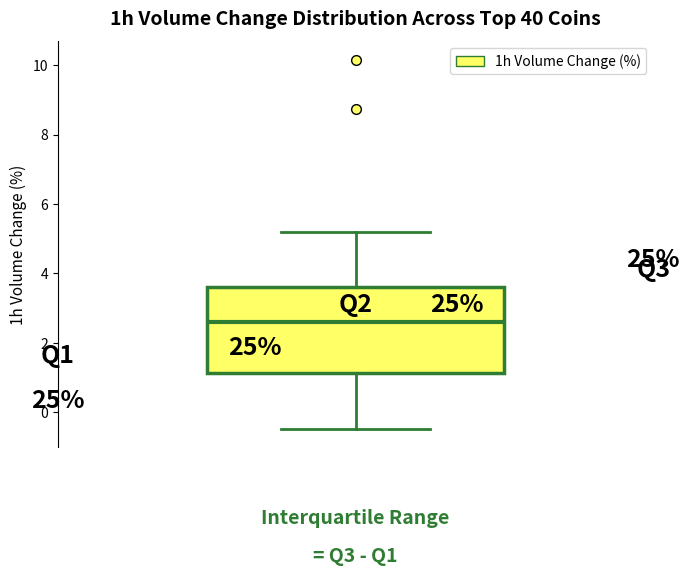

Transcribe this box plot: give where the median line is, the range the box spans, and where the two whiskers end, as read against the y-axis. The values are not printed on the chart, so give them approximately, as read against the axis.

median 2.6, box 1.2 to 3.6, whiskers -0.4 to 5.2